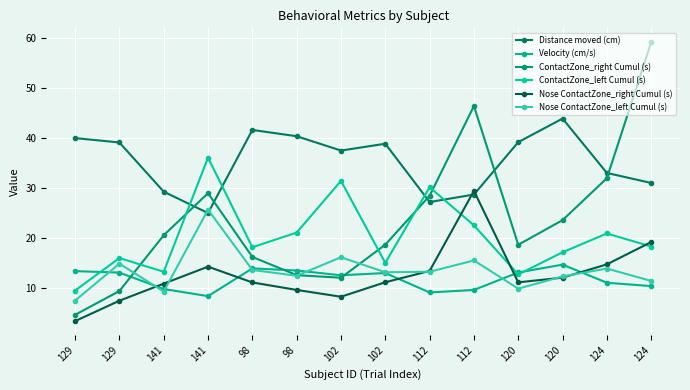

What is the difference between the second highest and second lowest values in the Nose ContactZone_left Cumul (s) series?

6.9